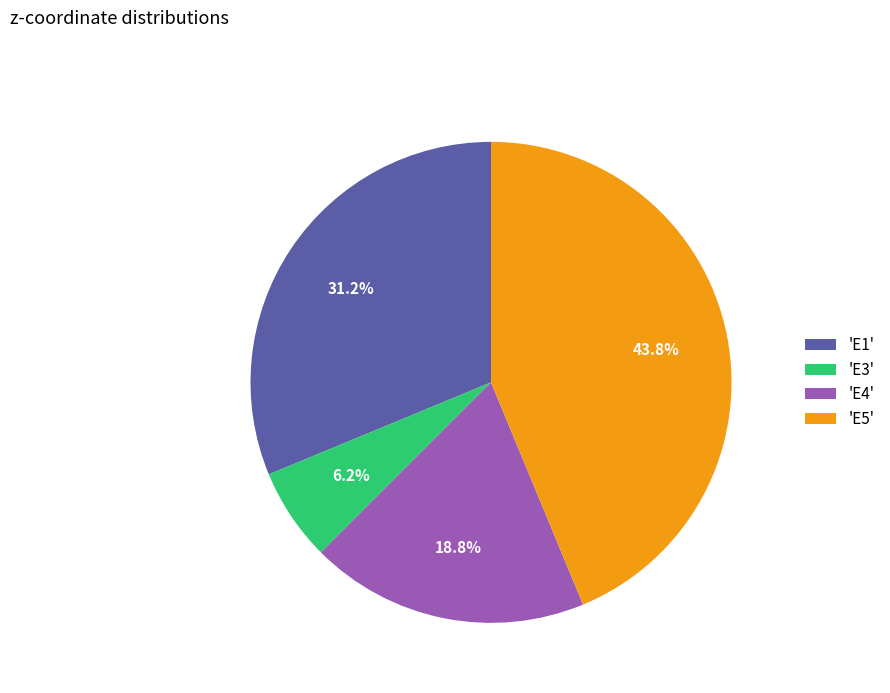

What is the total percentage of 'E4' and 'E3'?

25.0%